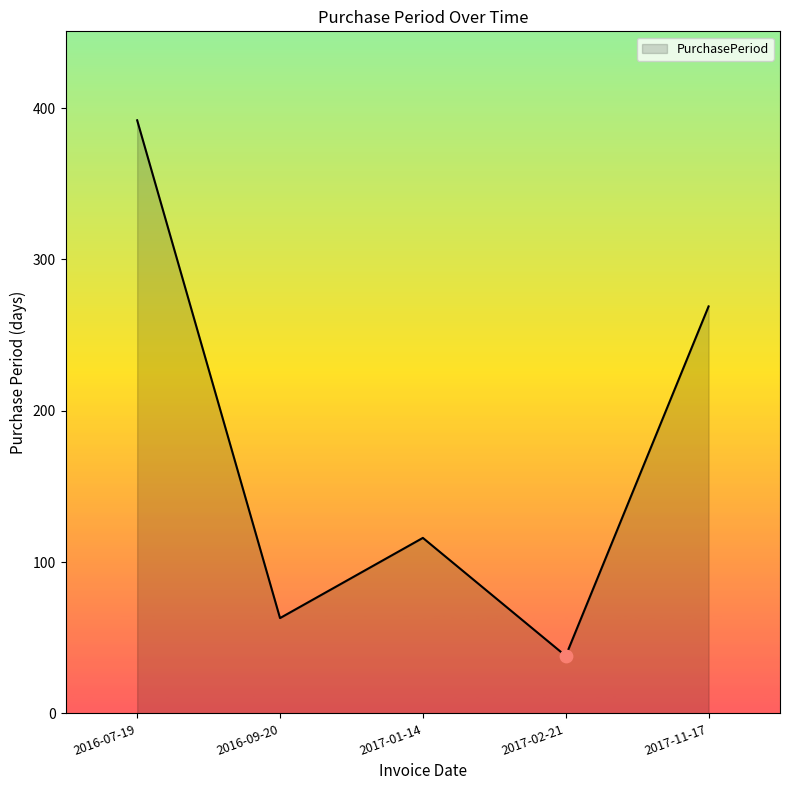

What is the change in value from 2017-01-14 to 2017-11-17?

+153